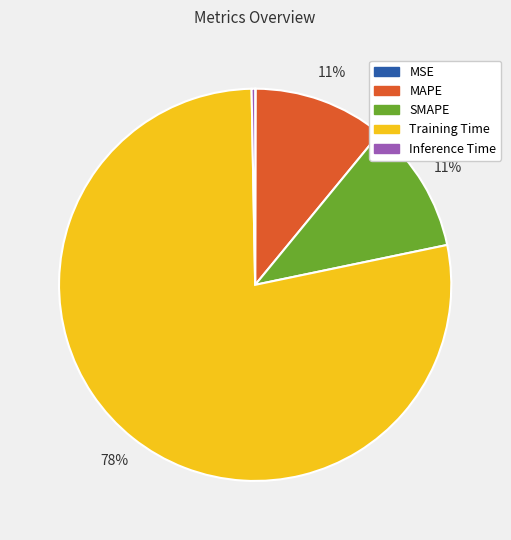

To the nearest percent, what portion does SMAPE represent?

11%